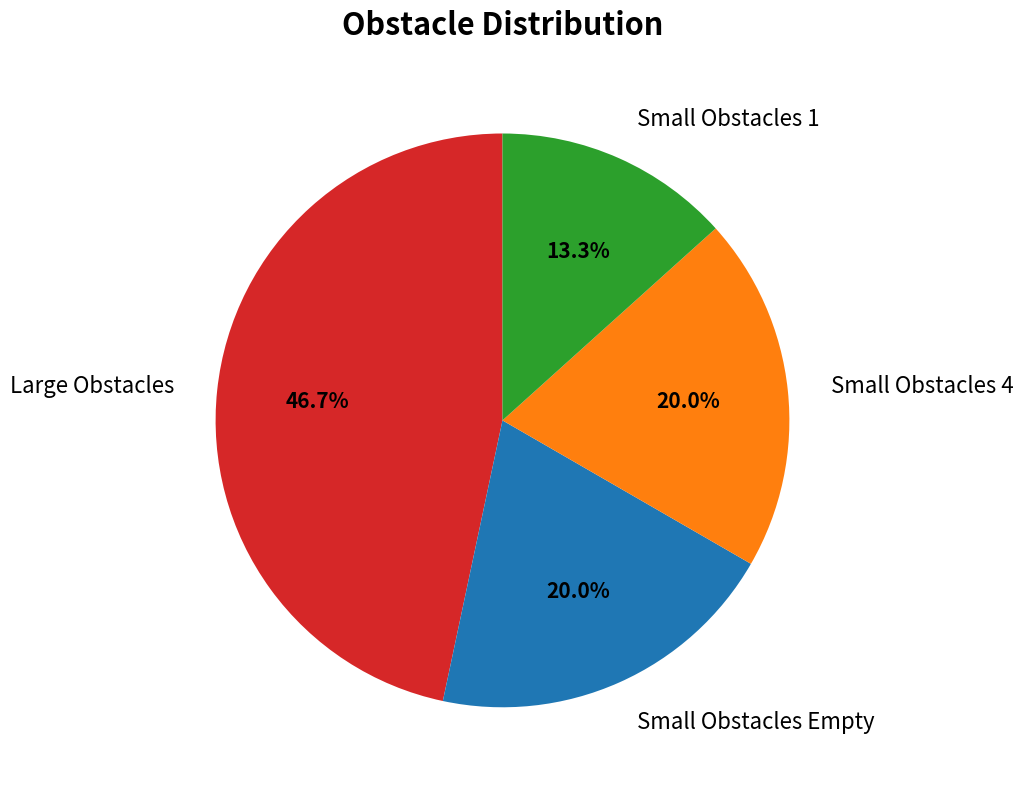

Combined, what portion of the pie is Large Obstacles and Small Obstacles Empty?

66.7%